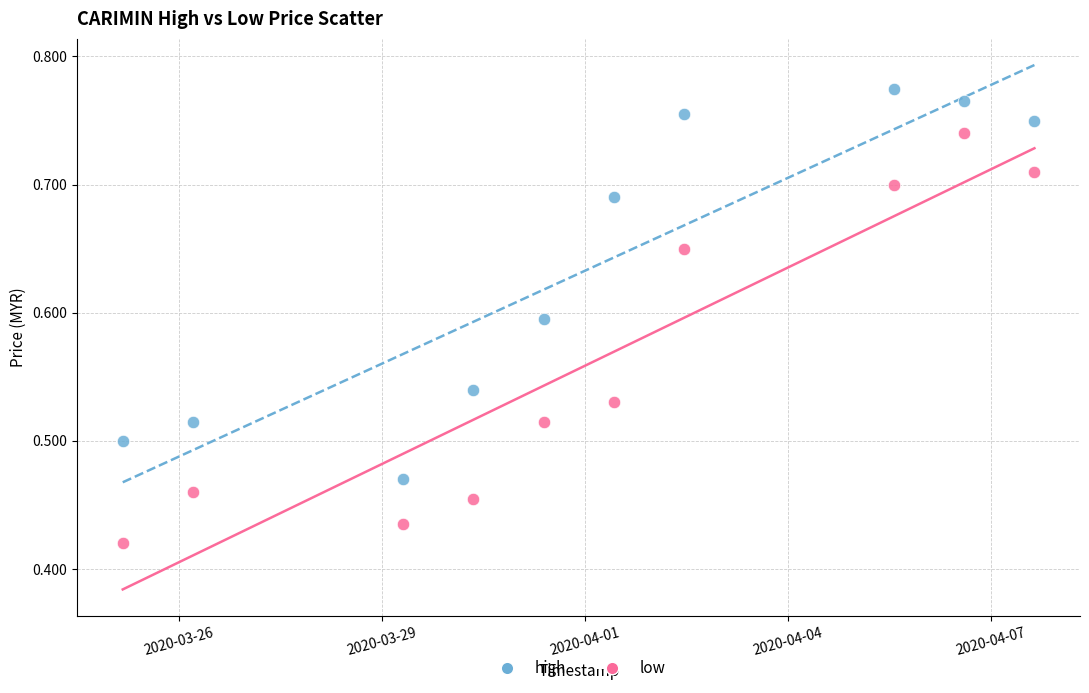

Which series reaches the minimum Y coordinate?

low